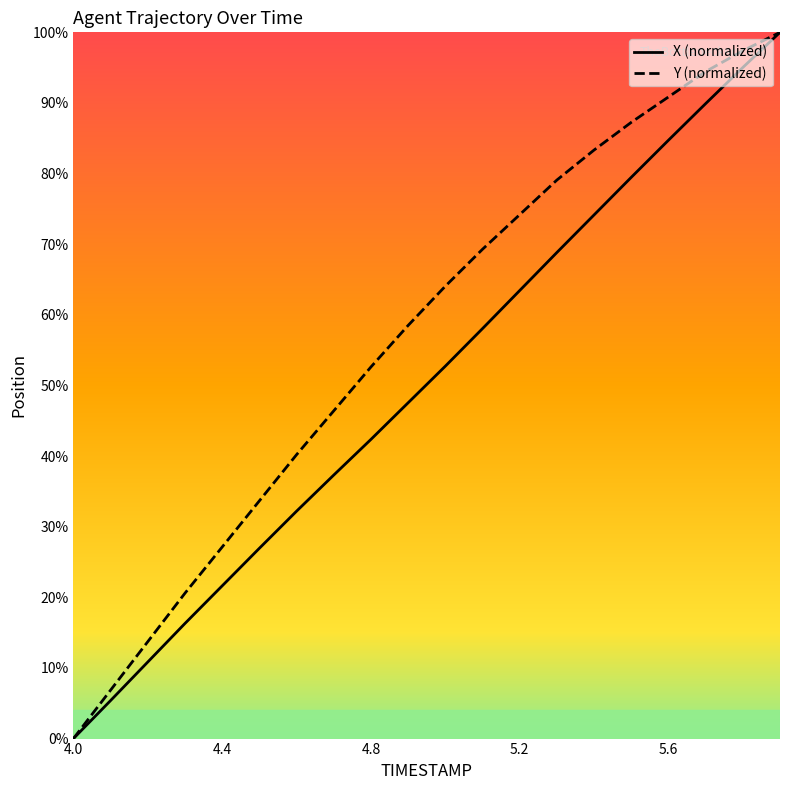

Rank the series by their average value, from highest to lowest.

Y (normalized), X (normalized)